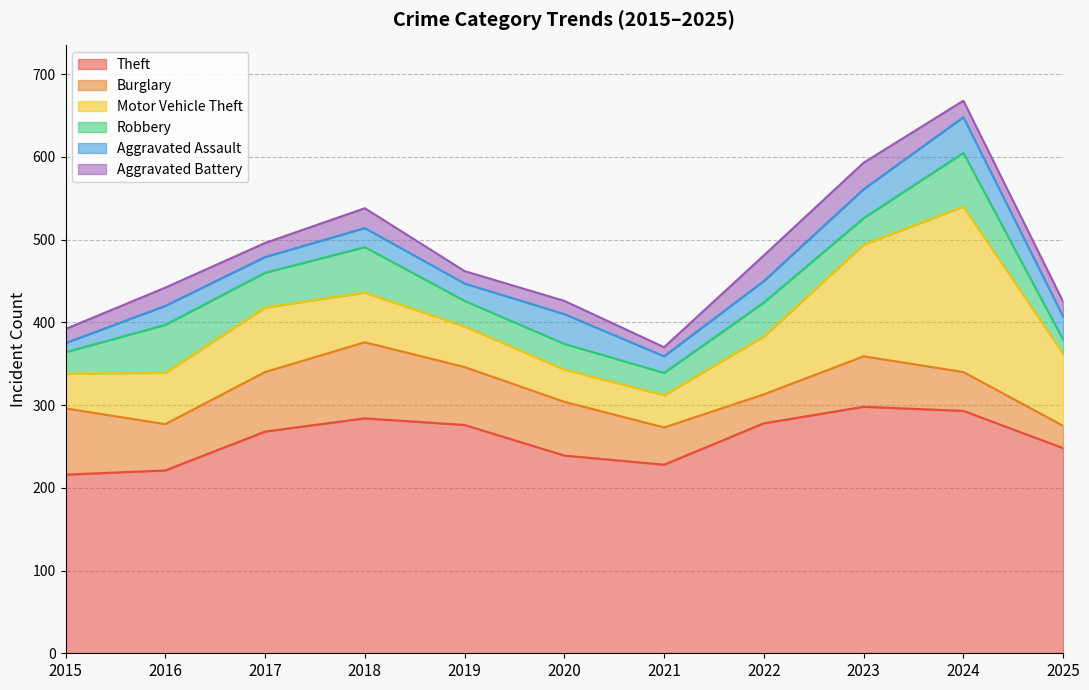

True or false: Theft and Burglary intersect in this chart.

False